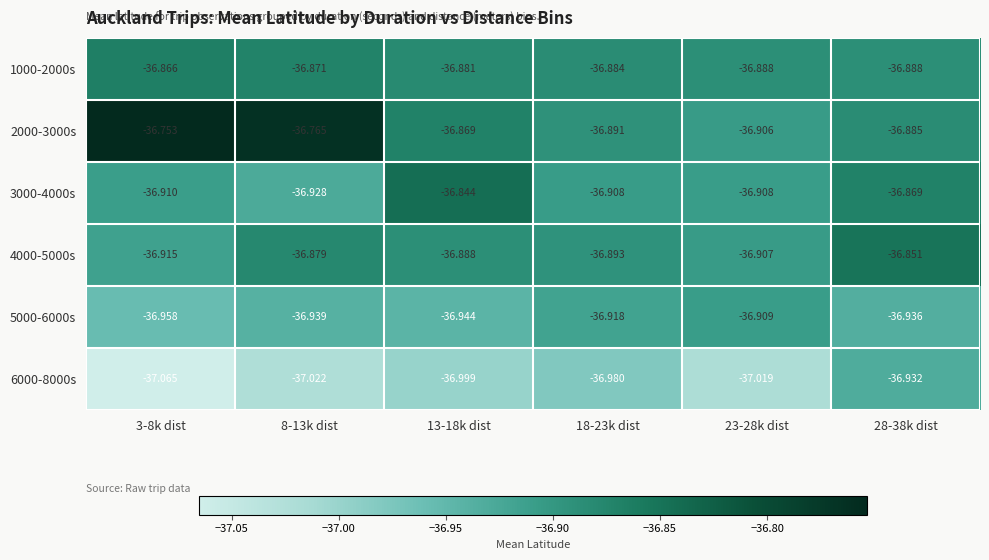

What is the greatest value displayed?

-36.8